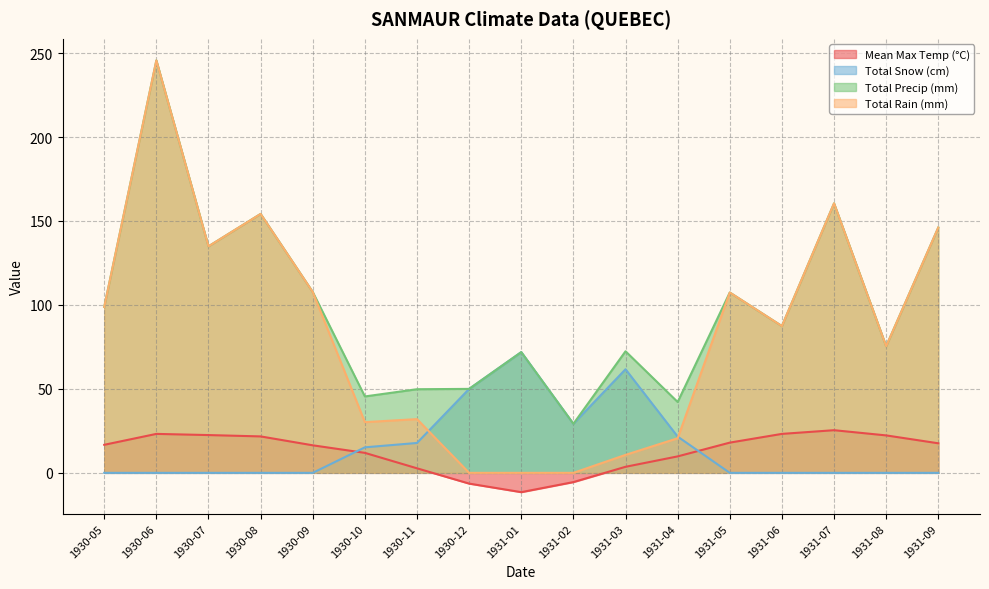

At how many categories does at least one series exceed 57?

12